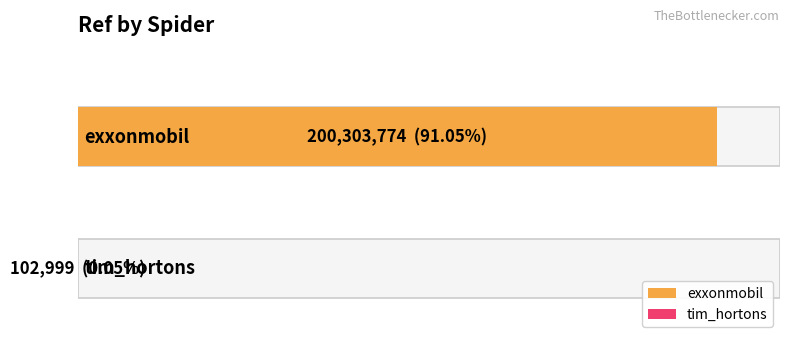

List the labels in order of value, largest first.

exxonmobil, tim_hortons